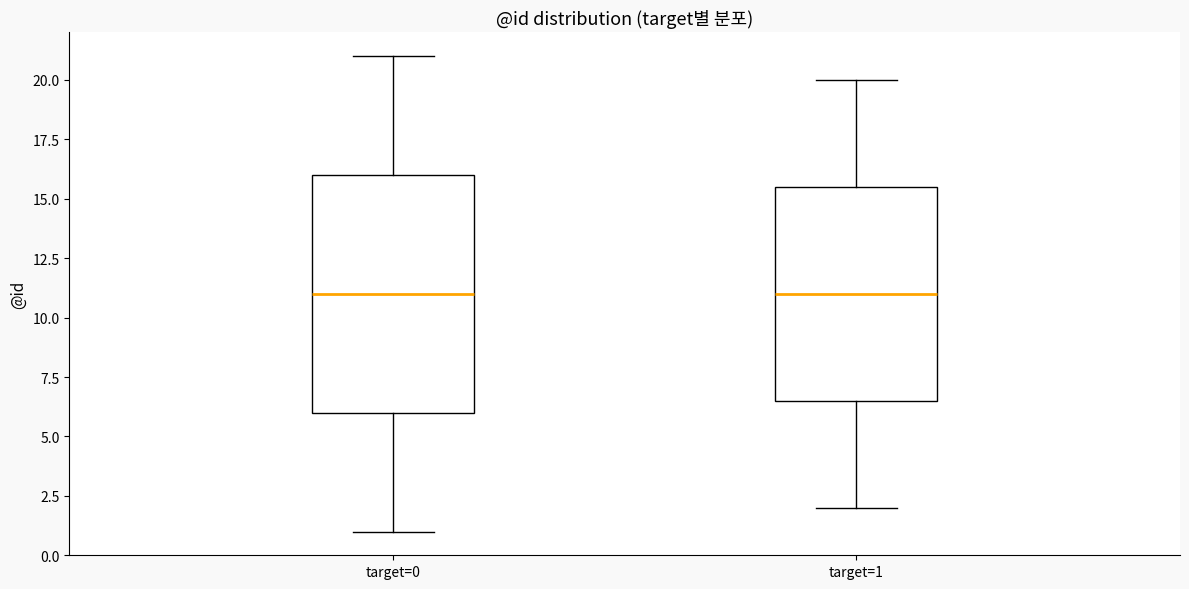

Which box is the tallest, from its lower edge to its upper edge?

target=0